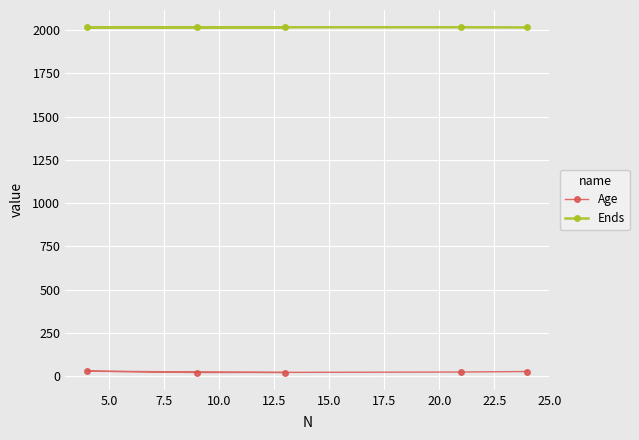

Which series has the widest spread of values?

Age